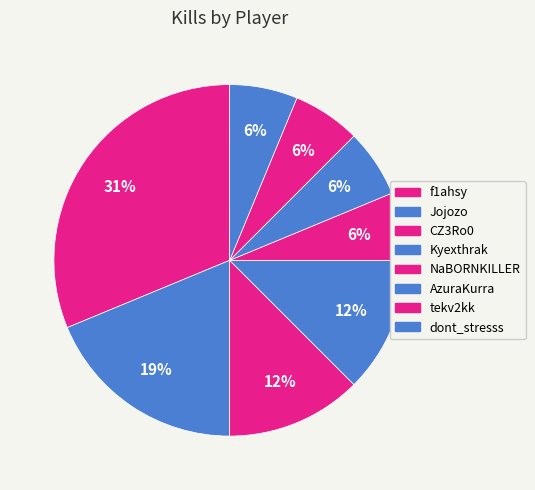

How many slices are in this pie chart?

8